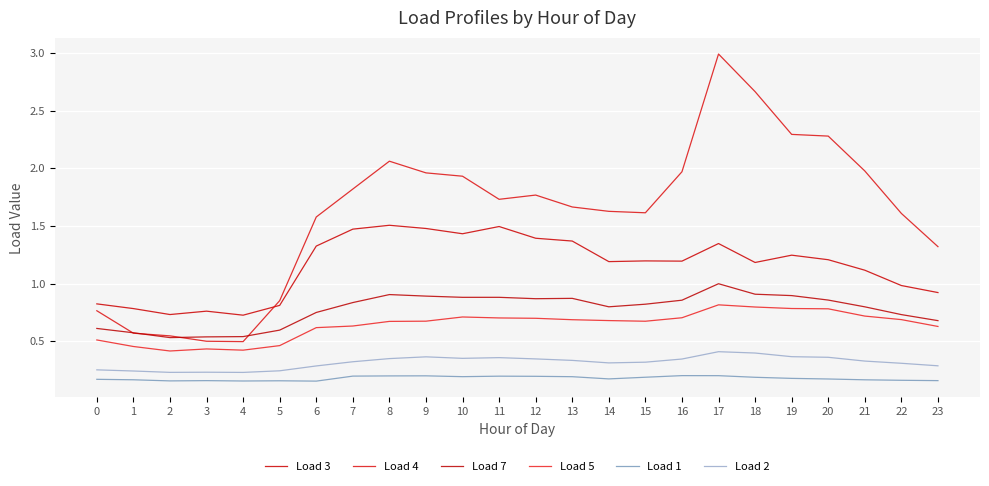

What are all the series names shown in the legend?

Load 3, Load 4, Load 7, Load 5, Load 1, Load 2